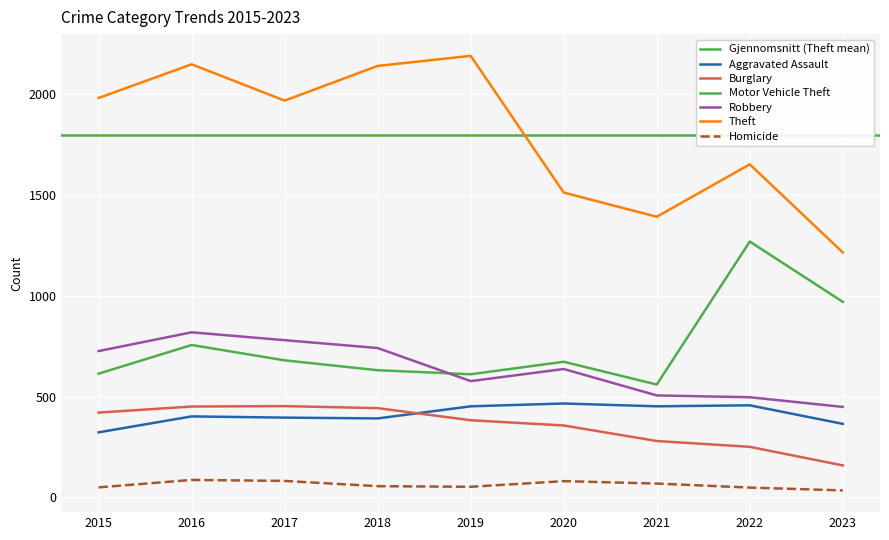

What is the minimum value shown in the chart?

35